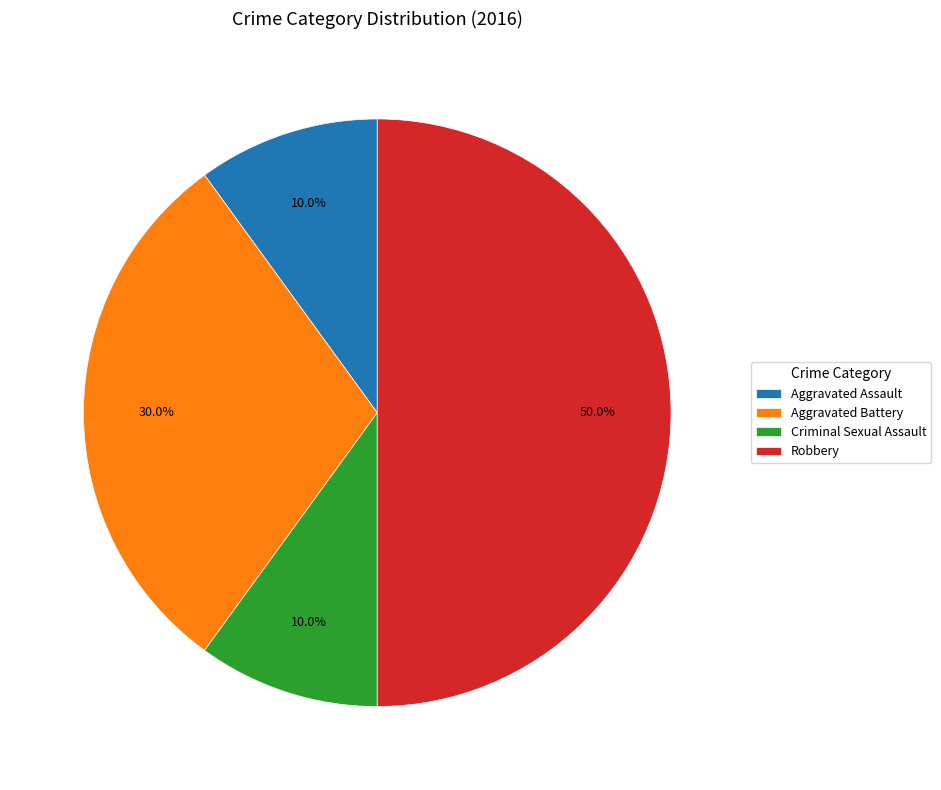

To the nearest percent, what percentage of the pie is Aggravated Battery?

30%